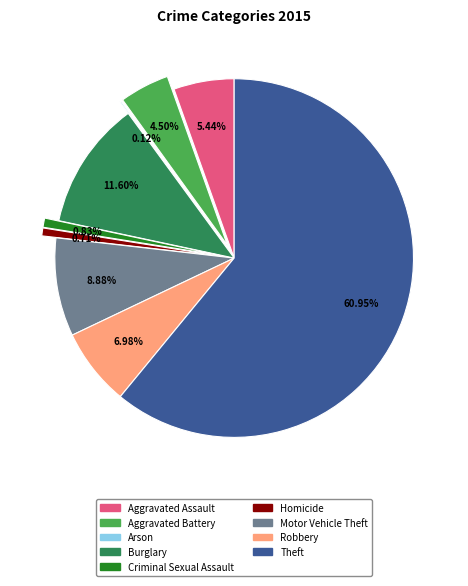

Combined, do Motor Vehicle Theft and Homicide account for over 50%?

No